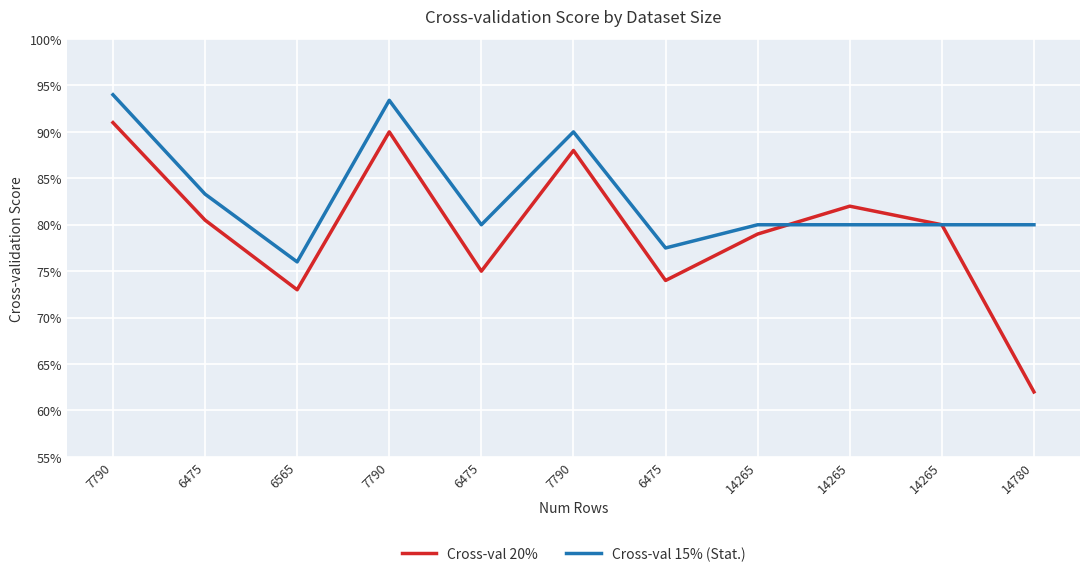

Where is Cross-val 20% nearest to the value 0?

14780